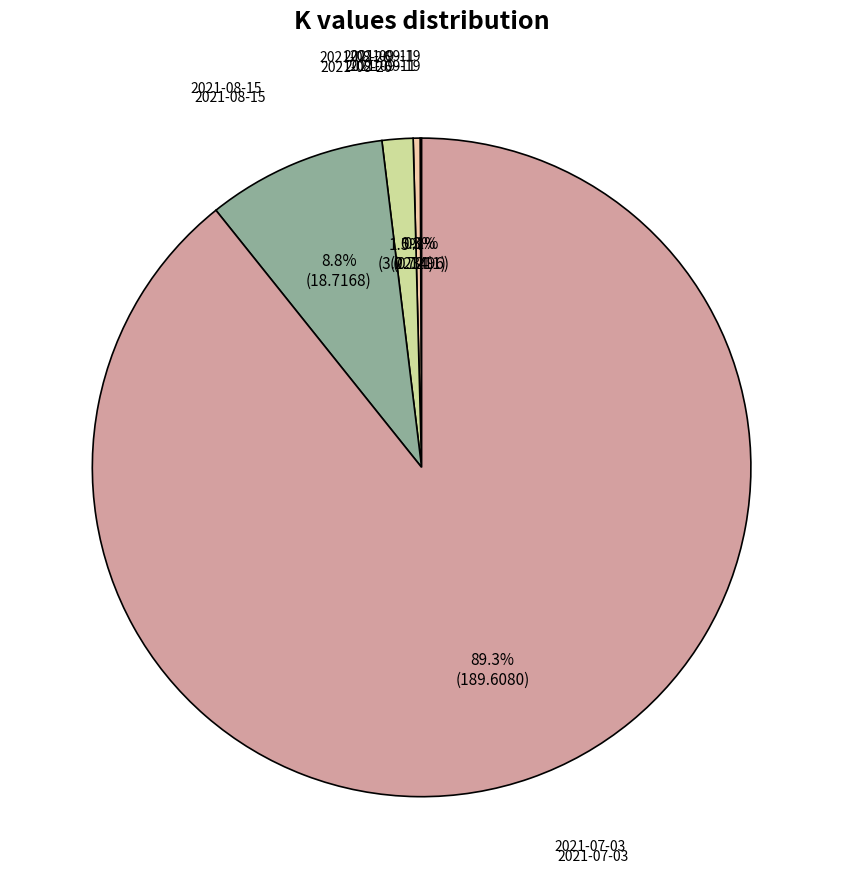

Is there a majority slice in this chart?

Yes